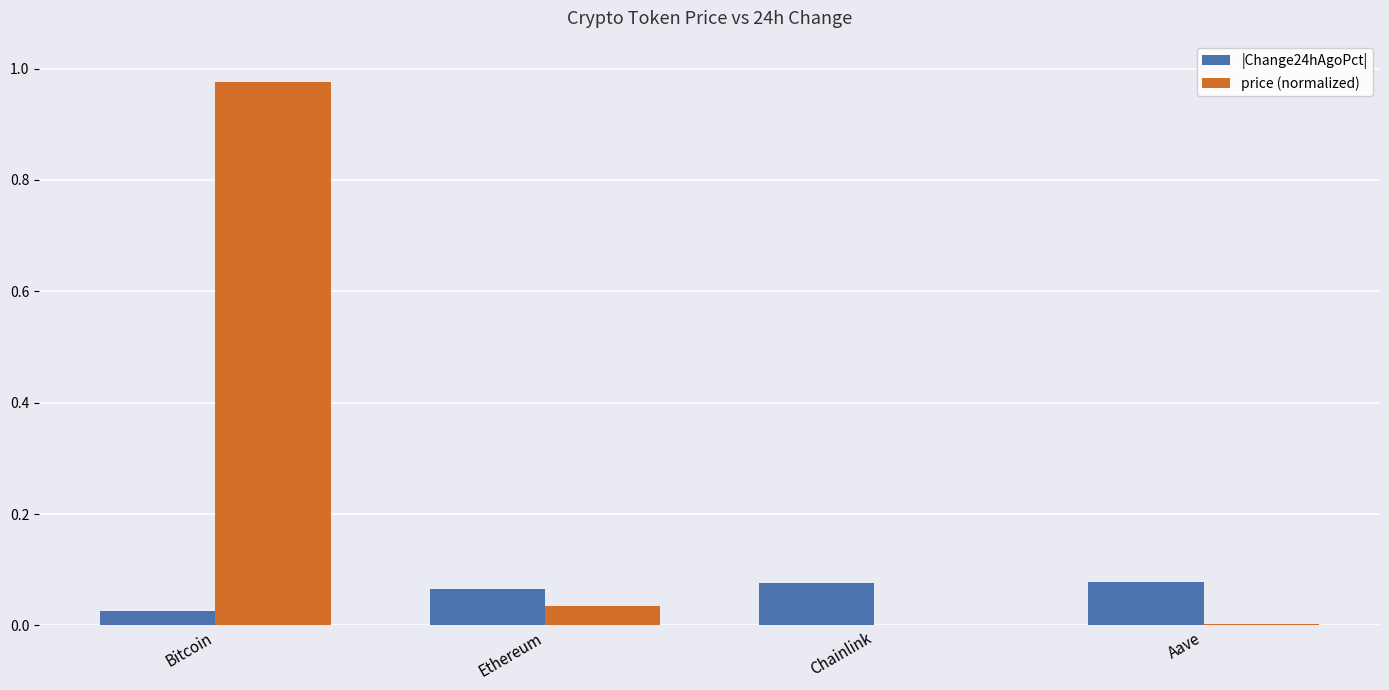

The value of |Change24hAgoPct| at Bitcoin is 0.0. True or false?

True